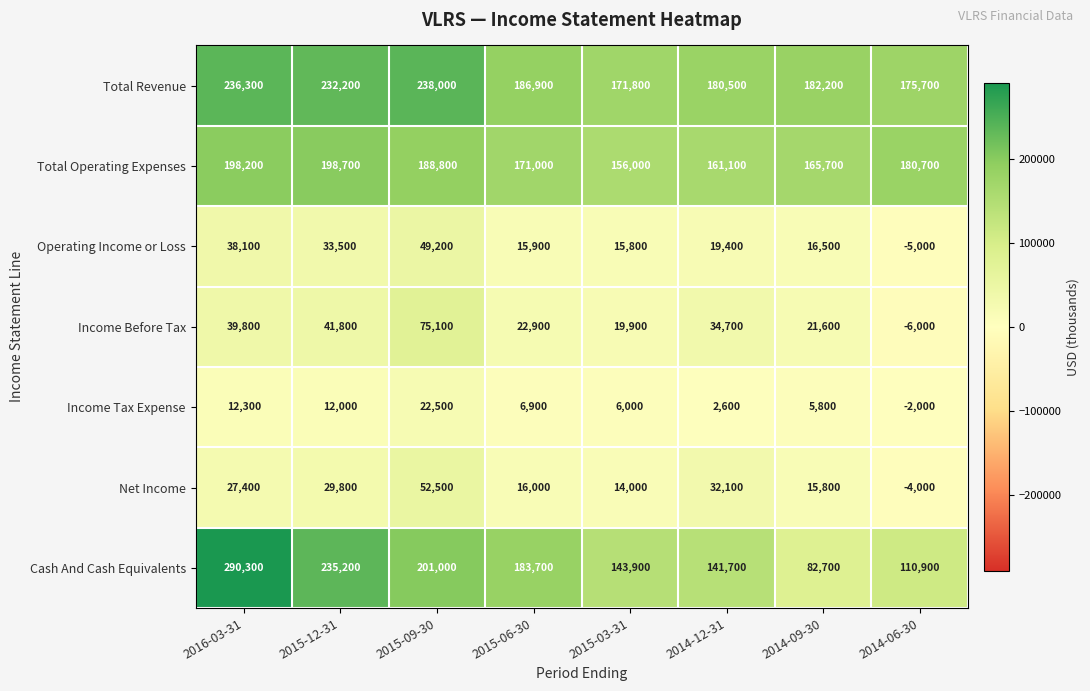

How many data points does each series have?

8